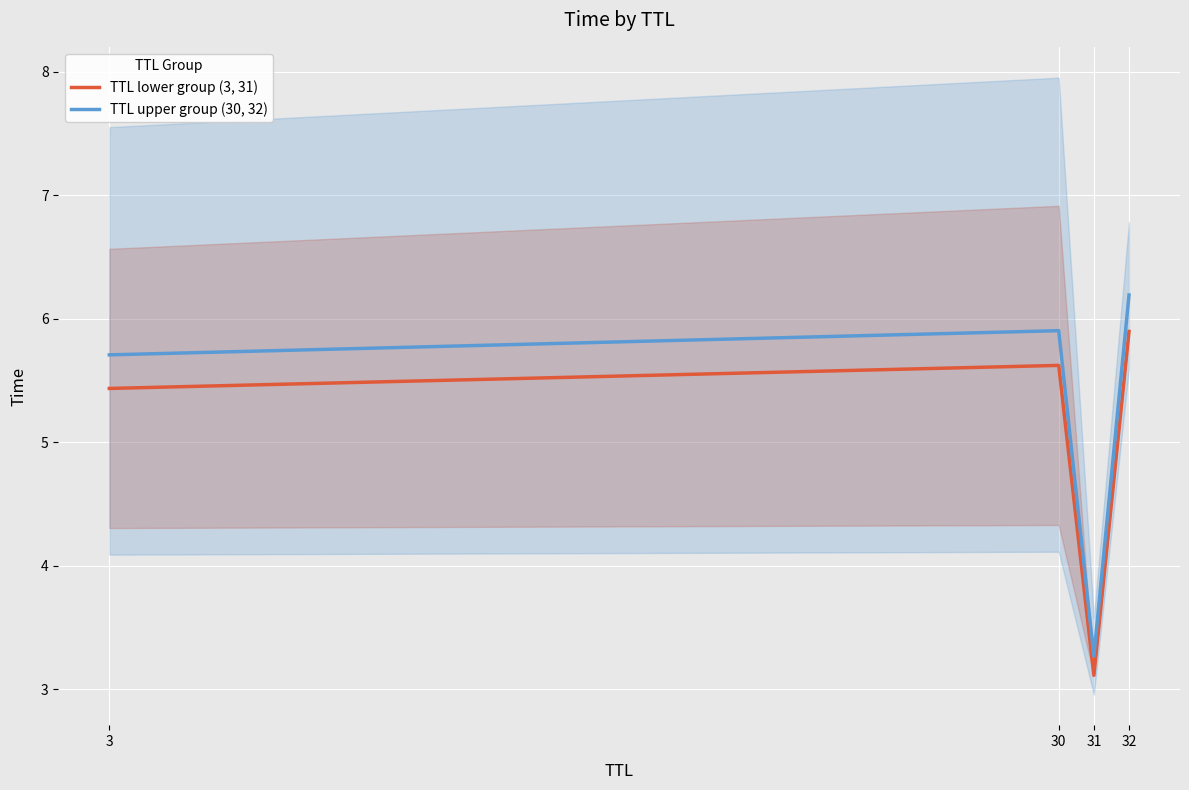

Which label corresponds to the smallest value in the chart?

31